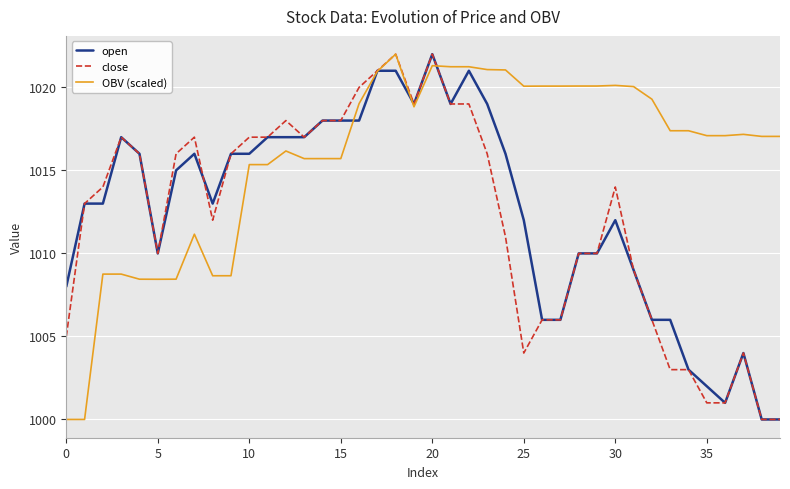

Which series has the largest total across all categories?

OBV (scaled)